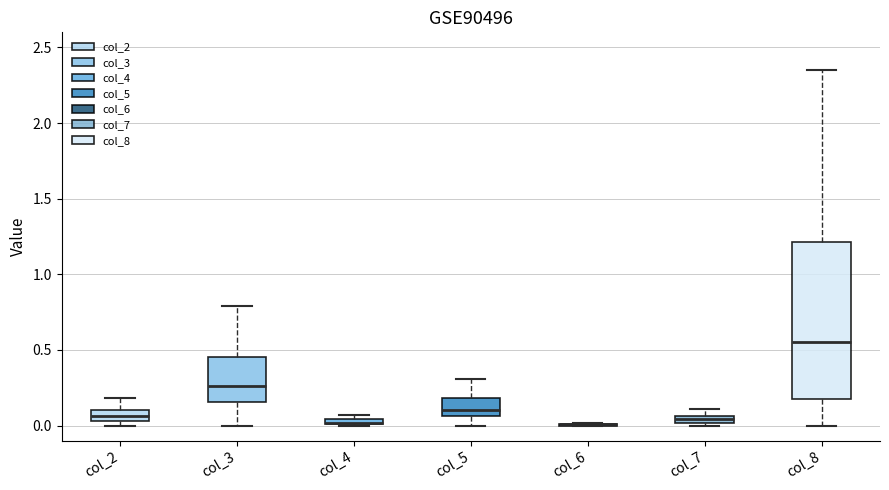

Comparing the boxes themselves (not the whiskers), which one is the tallest?

col_8